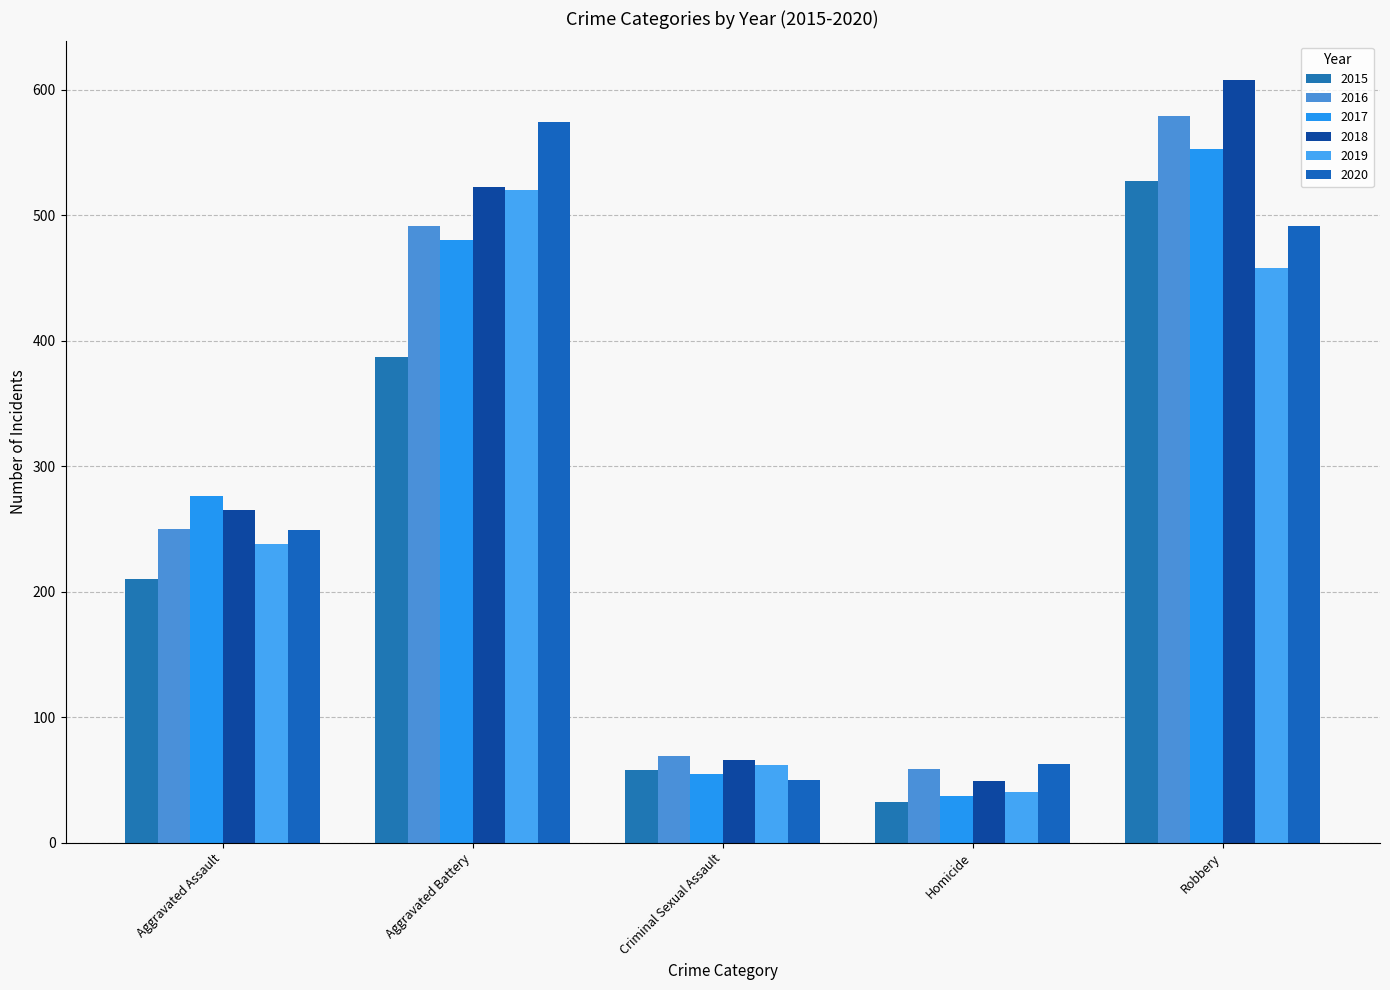

What is the difference between the highest and lowest values at Robbery?

150